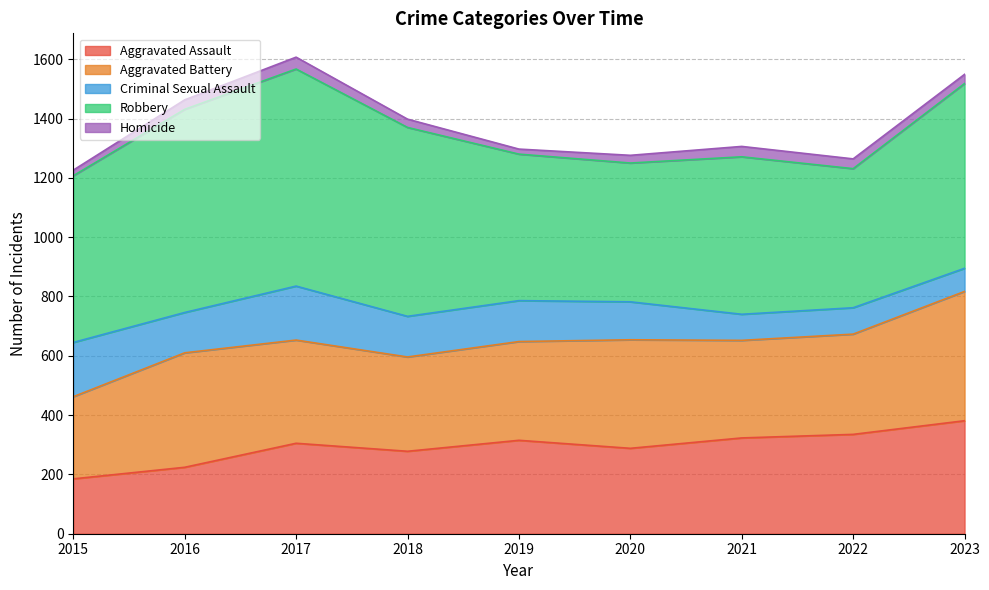

What is the difference between the Criminal Sexual Assault values at 2021 and 2018?

49